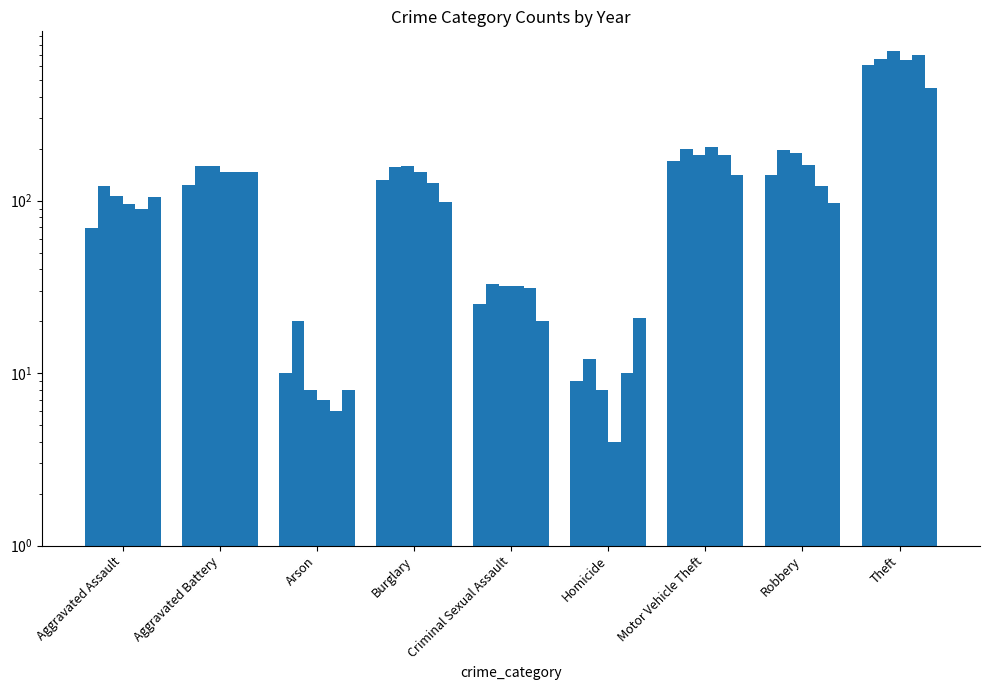

Rank the categories by 2016 value from highest to lowest.

Theft, Motor Vehicle Theft, Robbery, Aggravated Battery, Burglary, Aggravated Assault, Criminal Sexual Assault, Arson, Homicide